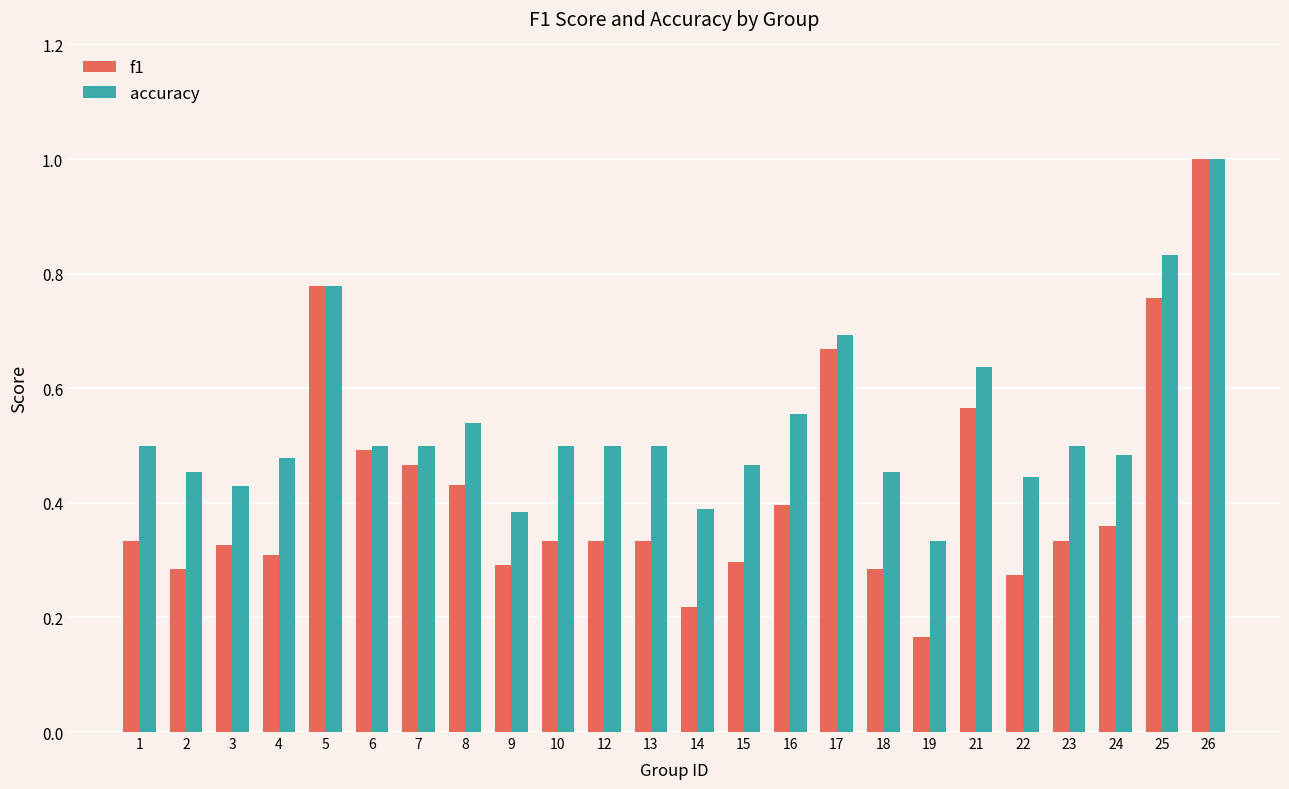

Which series changed the most between 8 and 24?

f1